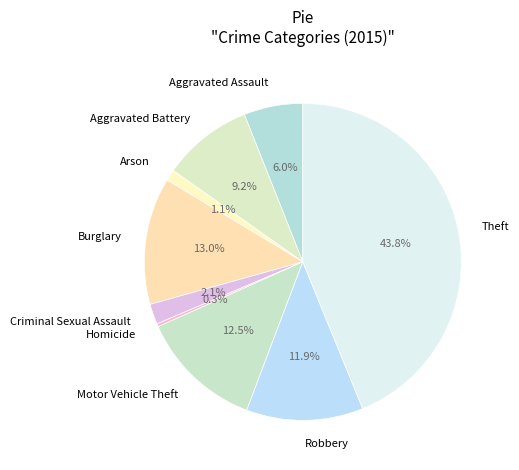

Does Robbery account for over 50% of the chart?

No